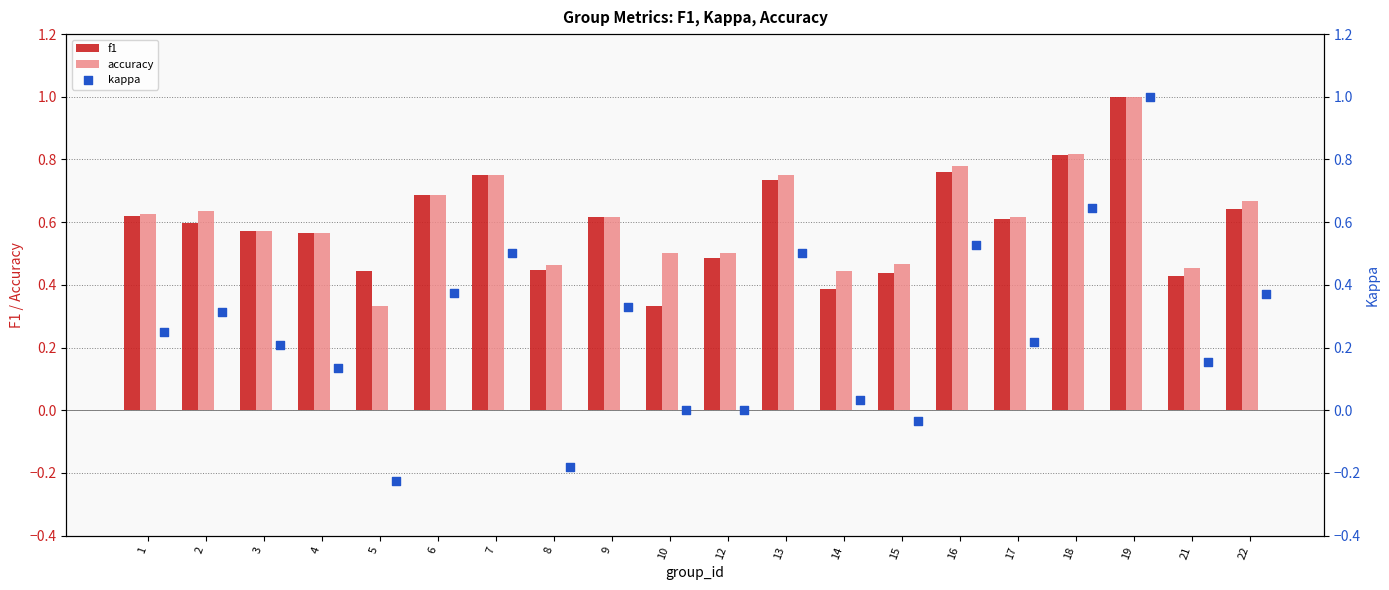

Which series contains the lowest Y value?

kappa